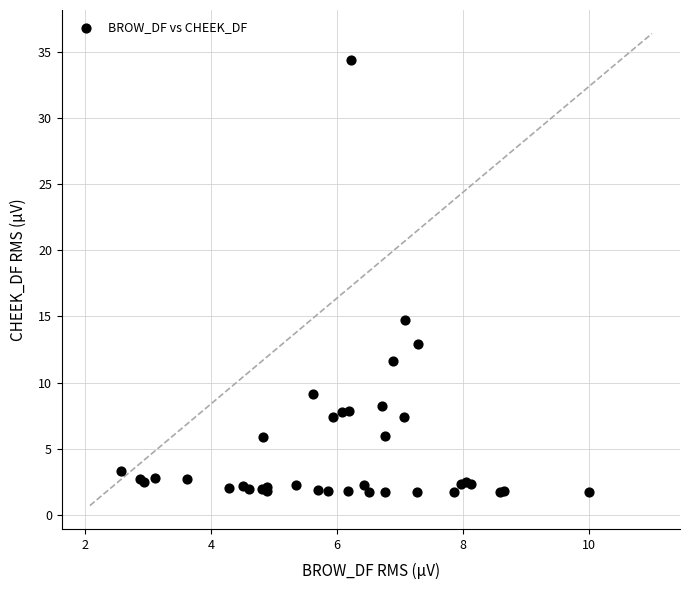

What Y value in the scatter plot is closest to 18?

14.7